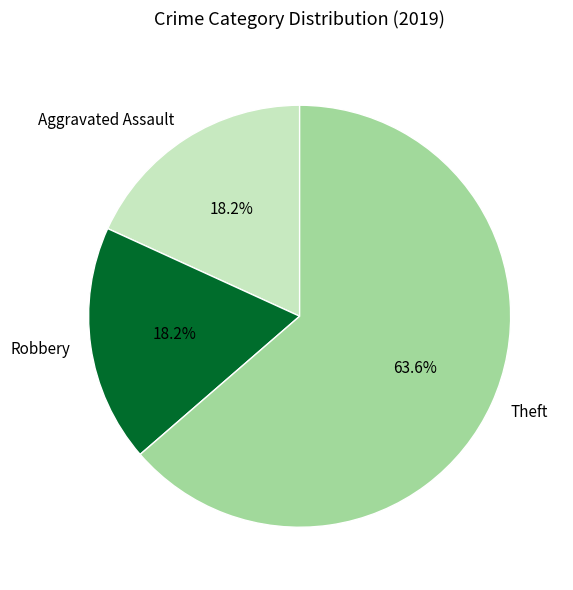

How many slices are in this pie chart?

3